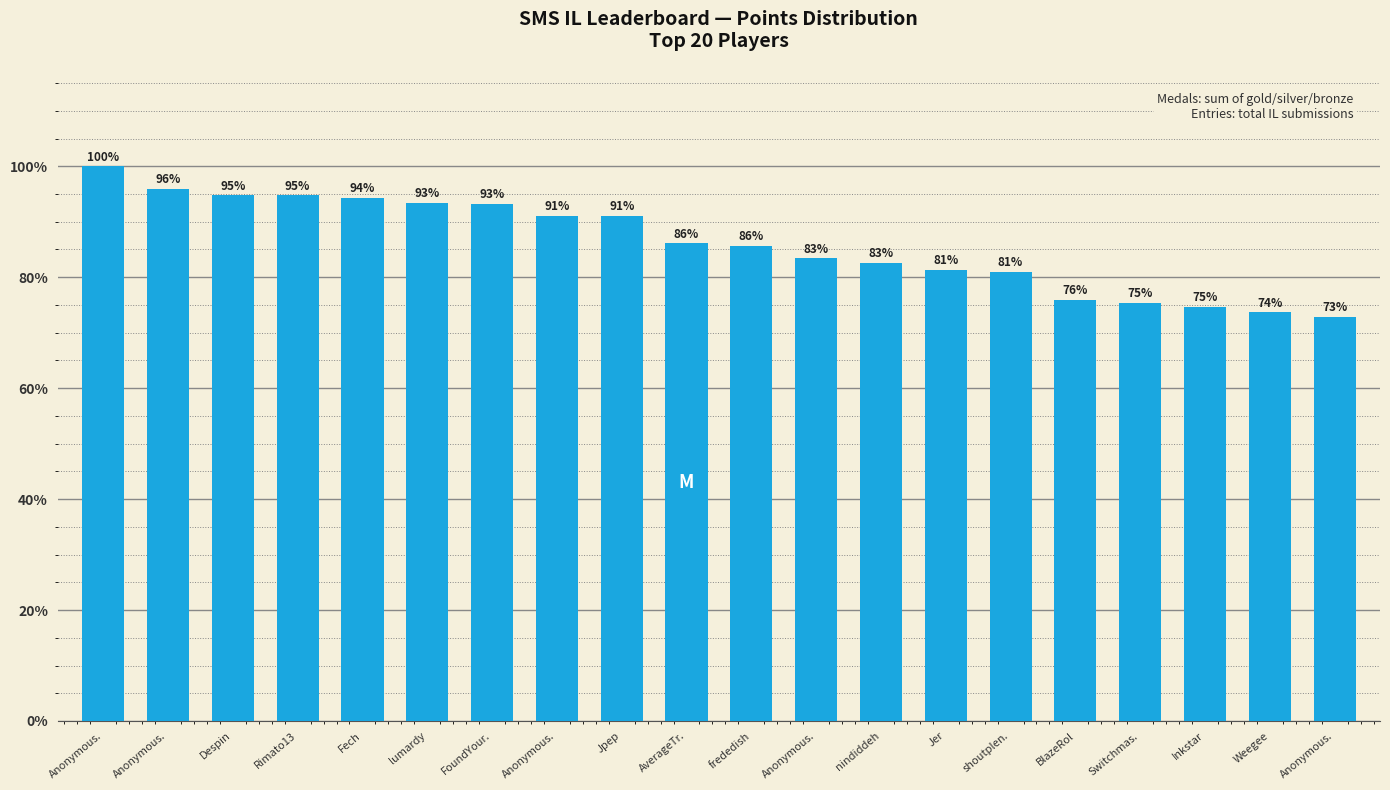

List the labels in order of value, largest first.

Anonymous., Anonymous., Despin, Rimato13, Fech, lumardy, FoundYour., Anonymous., Jpep, AverageTr., frededish, Anonymous., nindiddeh, Jer, shoutplen., BlazeRol, Switchmas., Inkstar, Weegee, Anonymous.